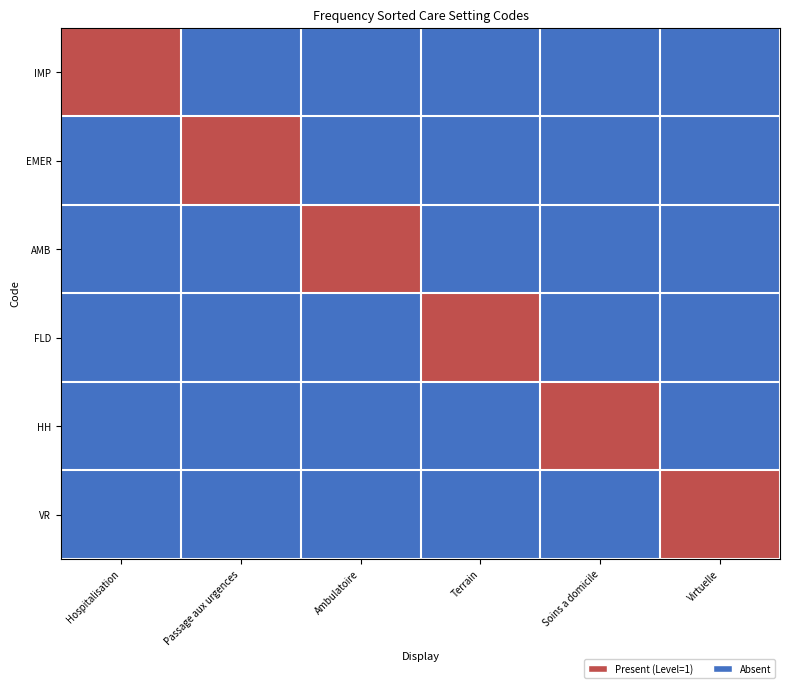

Between Passage aux urgences and Hospitalisation, which is larger?

Hospitalisation